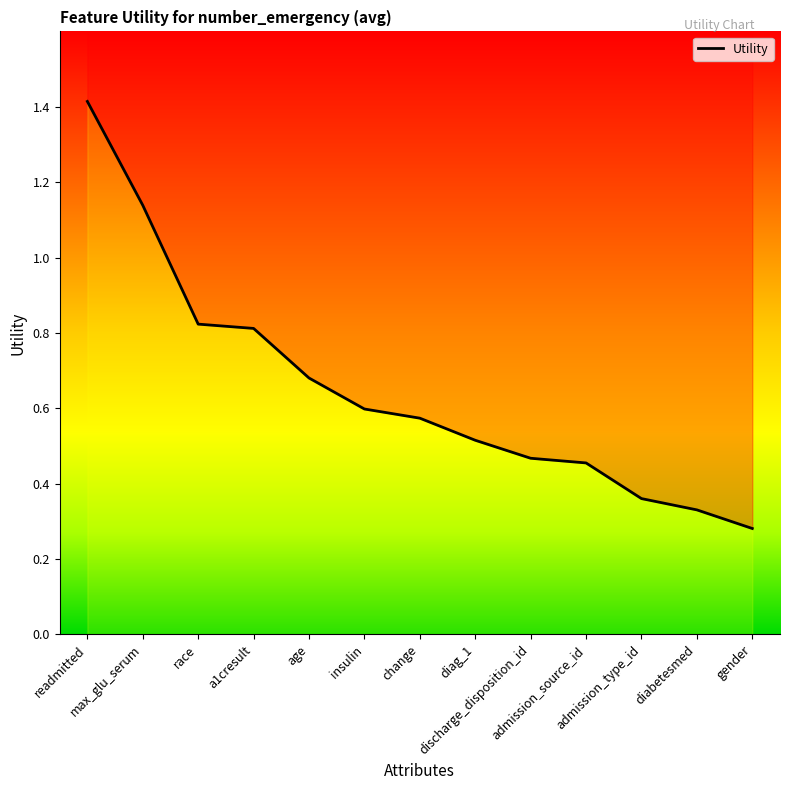

What is the average value?

0.7